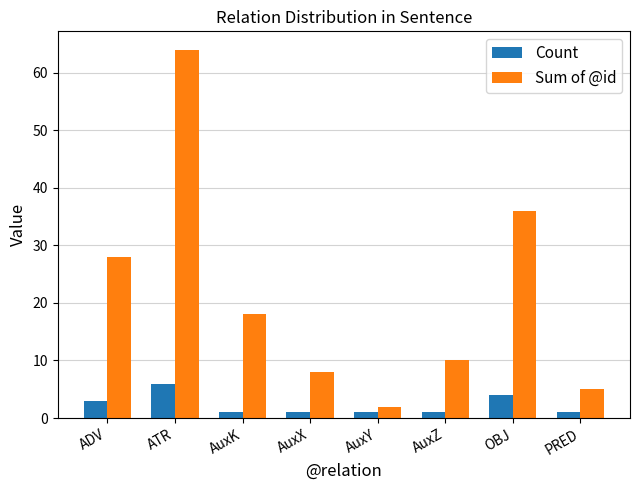

Which category has the highest value in the Count series?

ATR